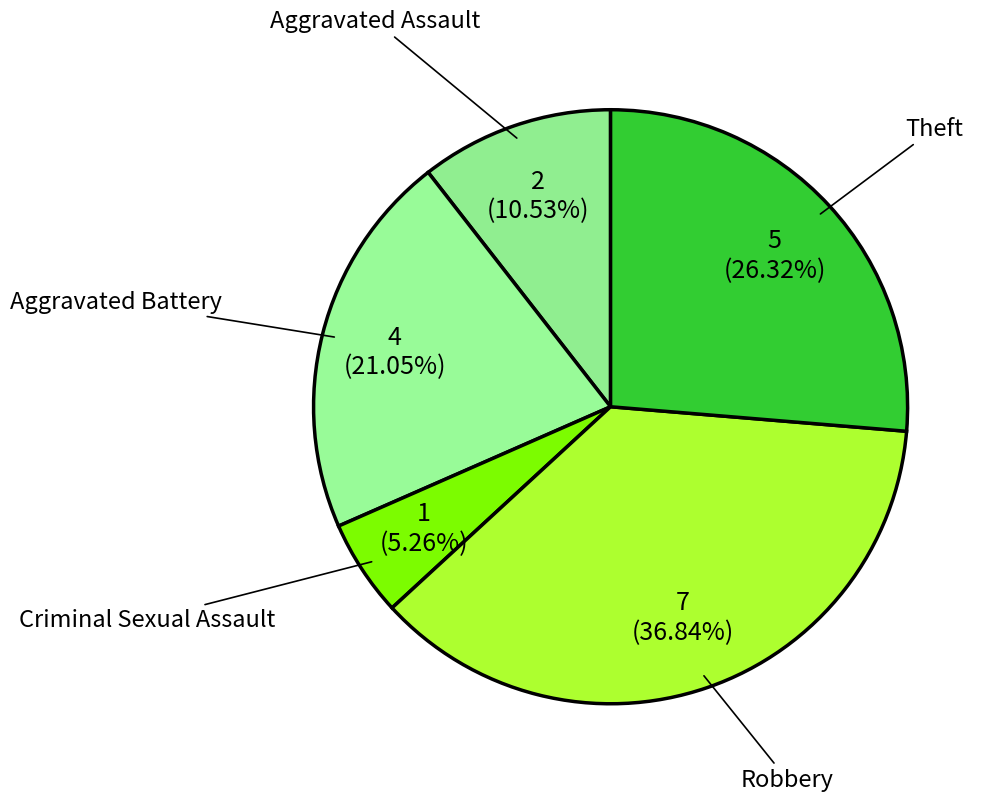

Which category has the biggest portion of the pie?

Robbery